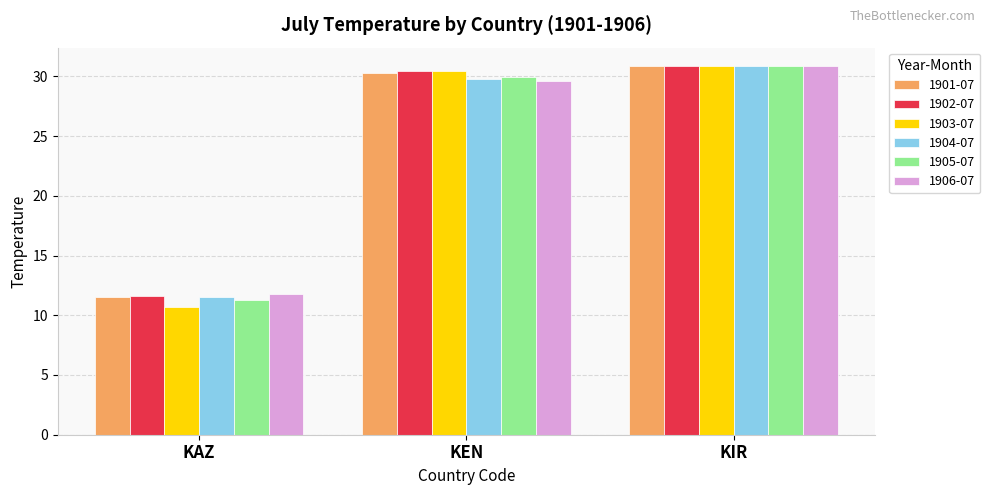

Which series has the largest range (max minus min)?

1903-07